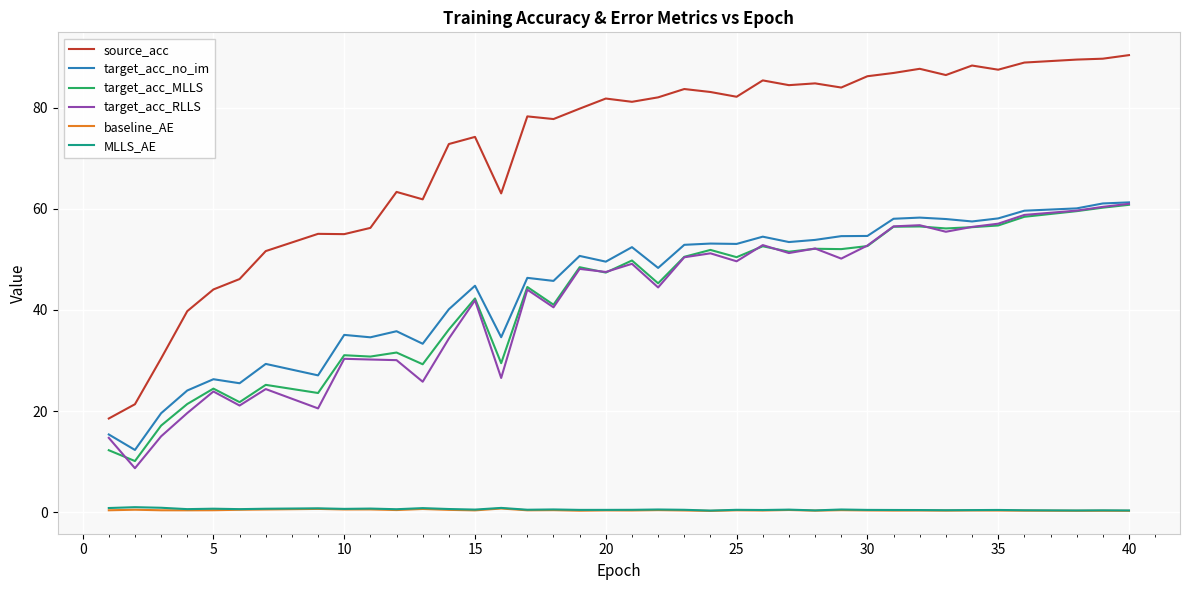

What is the difference between the maximum and minimum values in the baseline_AE series?

0.5